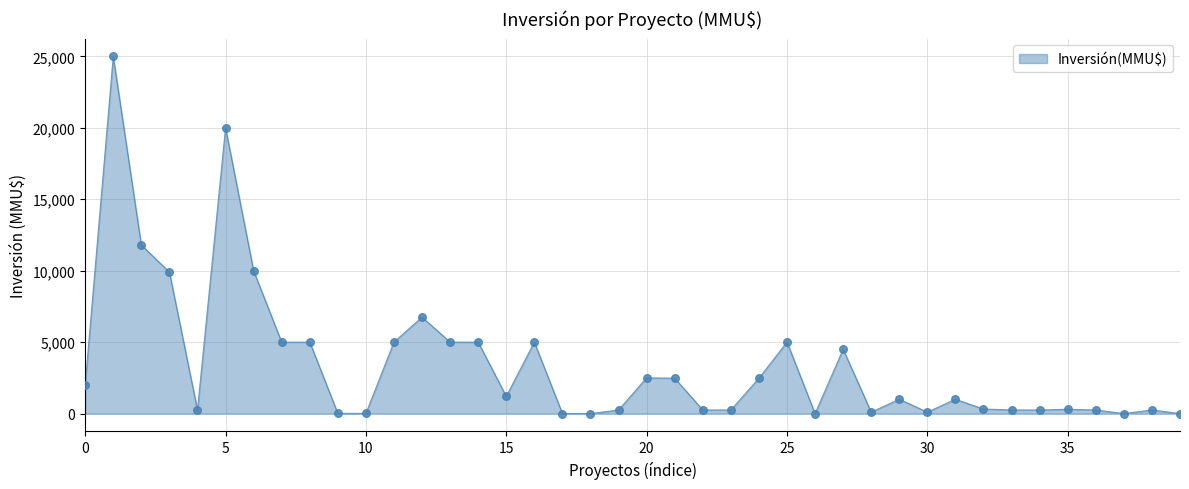

What is the greatest value displayed?

25000